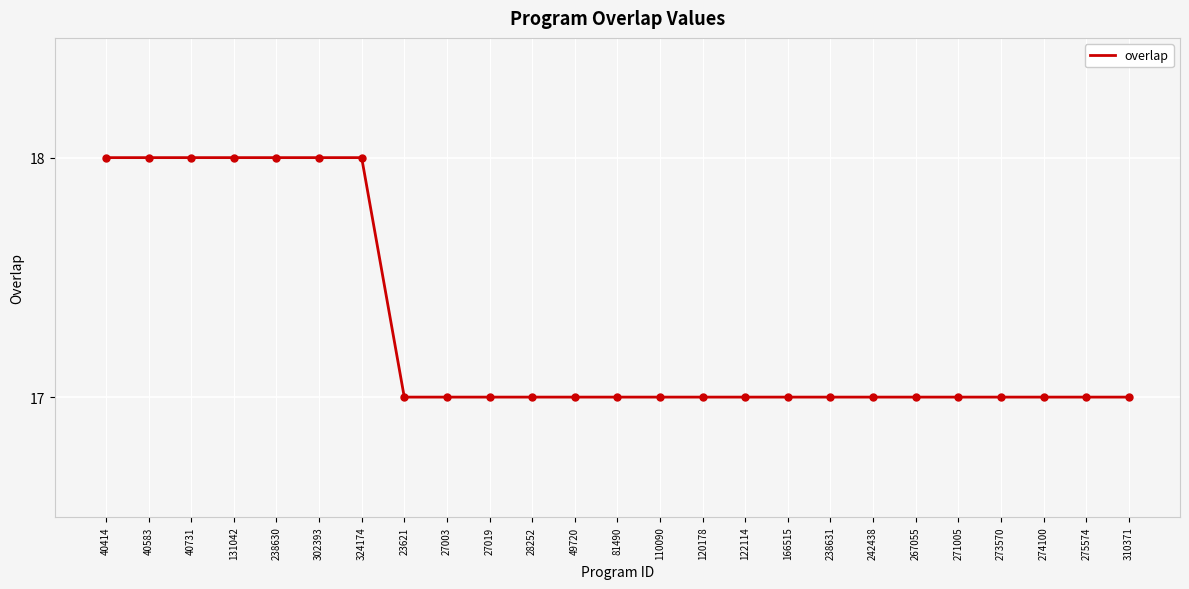

What is the difference between the values at 238630 and 275574?

1